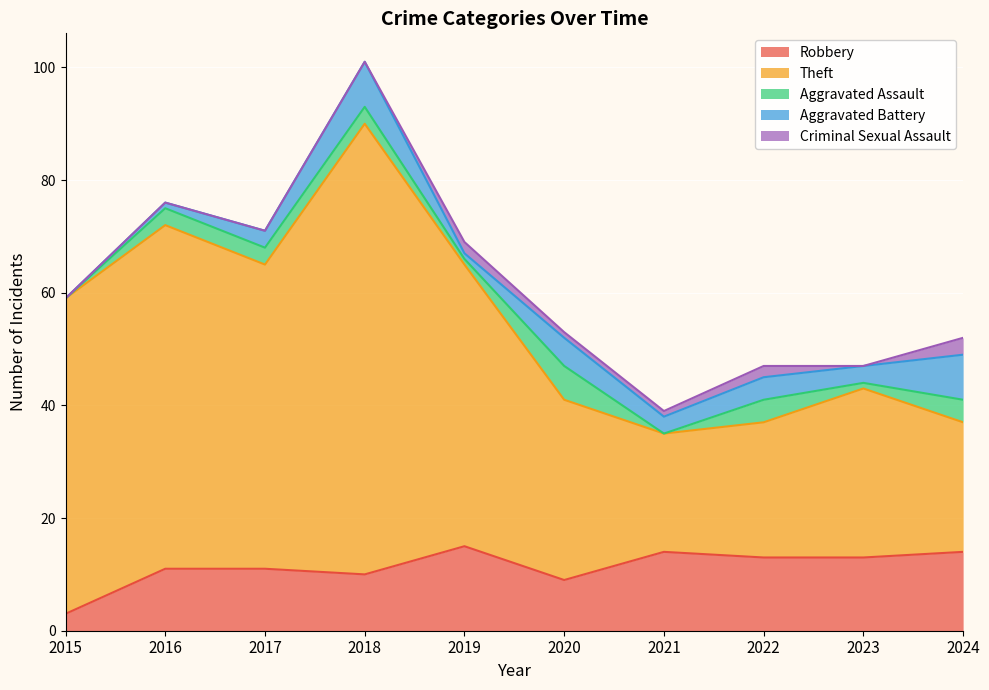

Reading left to right, extract all data points from this chart.

Robbery: 2015=3	2016=11	2017=11	2018=10	2019=15	2020=9	2021=14	2022=13	2023=13	2024=14
Theft: 2015=56	2016=61	2017=54	2018=80	2019=50	2020=32	2021=21	2022=24	2023=30	2024=23
Aggravated Assault: 2015=0	2016=3	2017=3	2018=3	2019=1	2020=6	2021=0	2022=4	2023=1	2024=4
Aggravated Battery: 2015=0	2016=1	2017=3	2018=8	2019=1	2020=5	2021=3	2022=4	2023=3	2024=8
Criminal Sexual Assault: 2015=0	2016=0	2017=0	2018=0	2019=2	2020=1	2021=1	2022=2	2023=0	2024=3